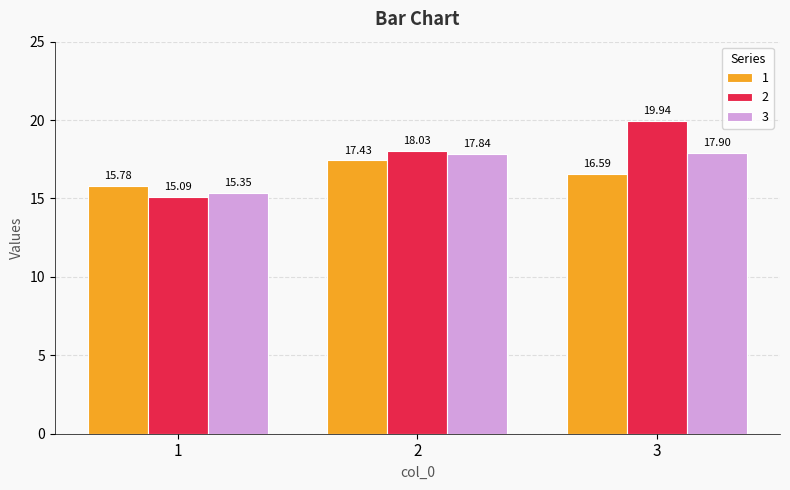

Which series has the widest spread of values?

2